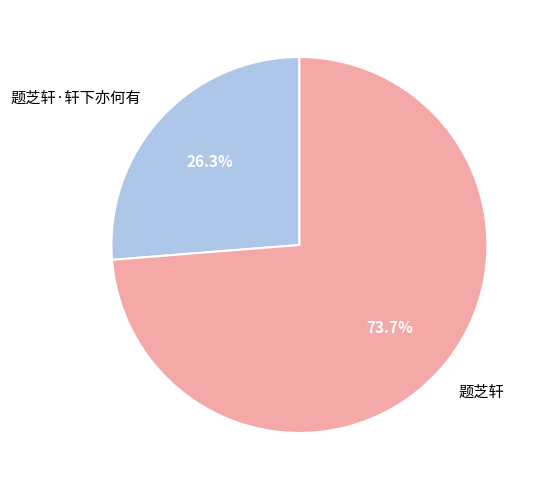

Which category has the smallest portion of the pie?

题芝轩·轩下亦何有